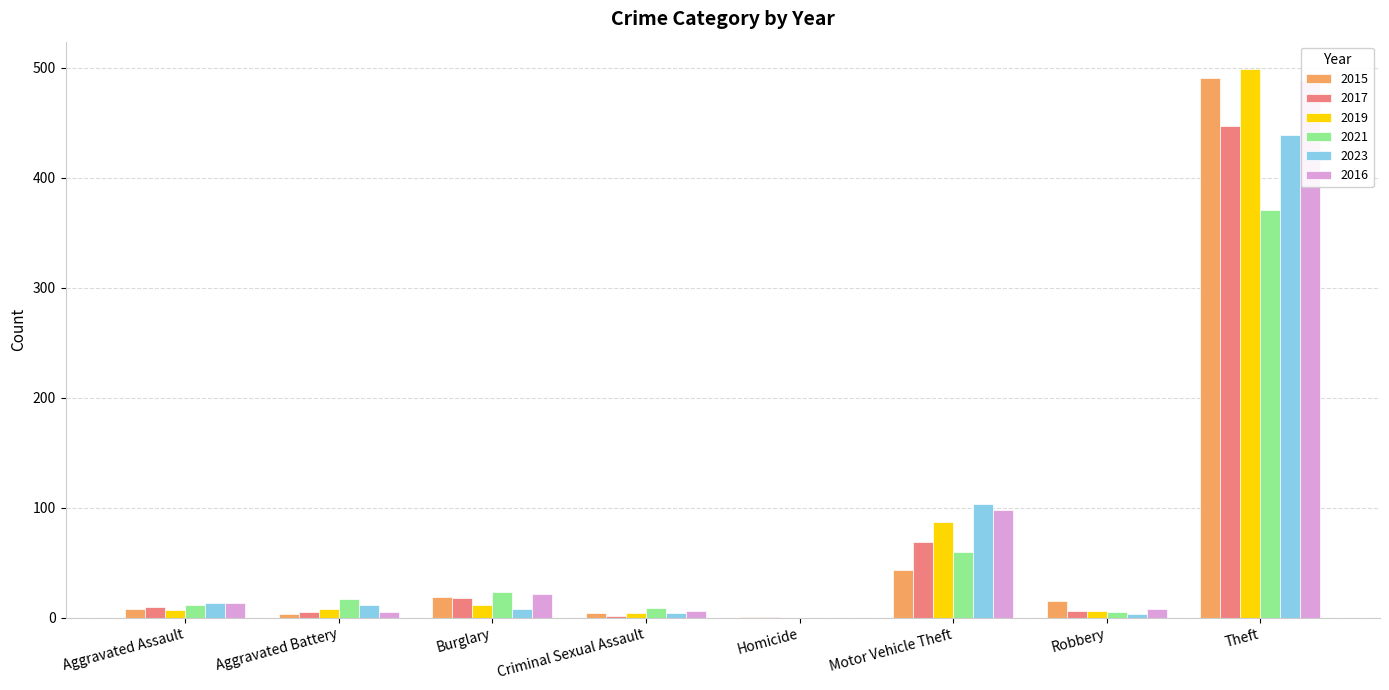

Which series has the widest spread of values?

2019